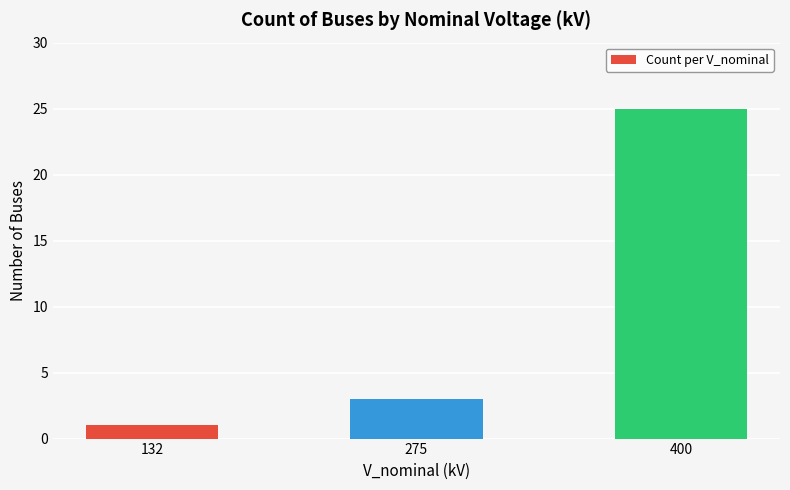

What is the approximate value at 275, to the nearest 5?

5